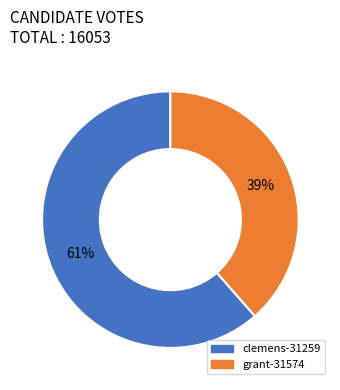

Which category accounts for the majority?

clemens-31259